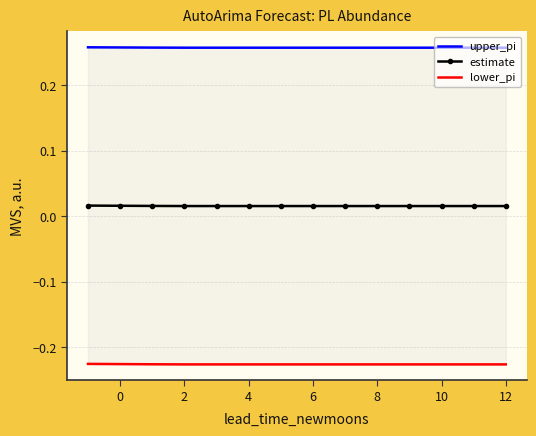

Does the chart have visible grid lines?

Yes